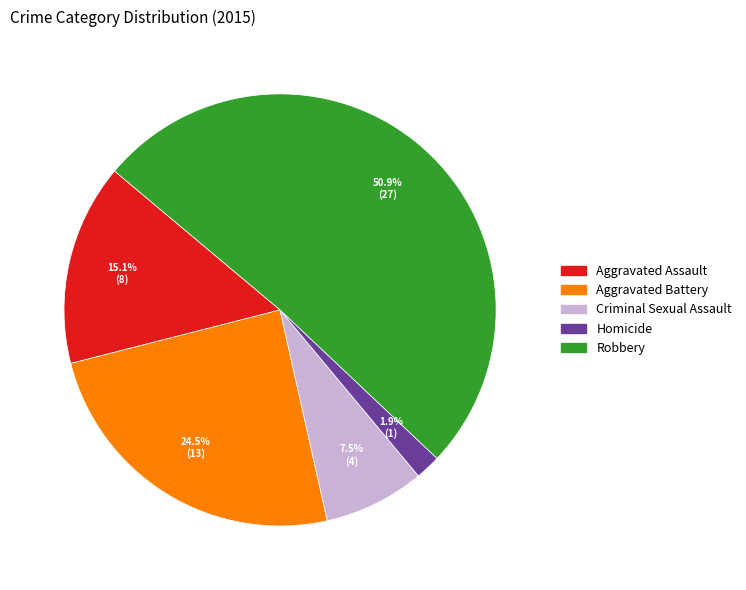

Is it true that Robbery is 64% of the pie?

False